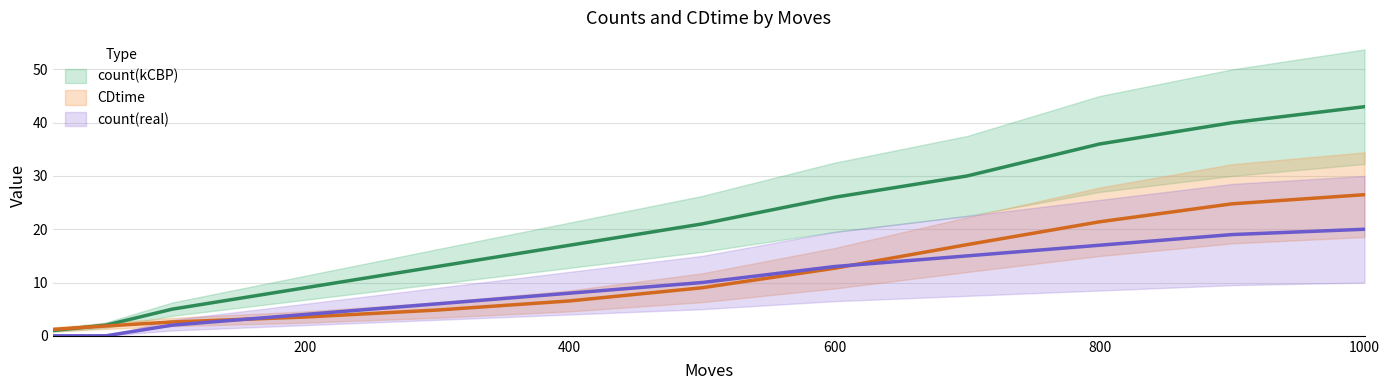

What is the average value of the count(real) series?

9.5